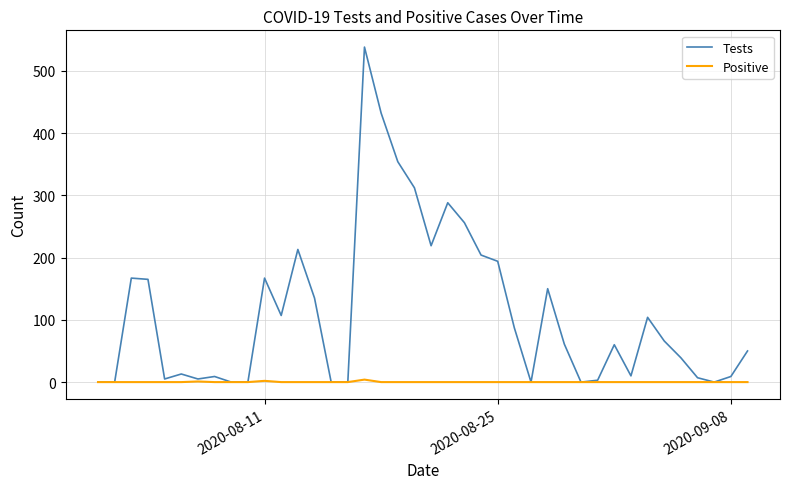

Rank the series by their average value, from lowest to highest.

Positive, Tests